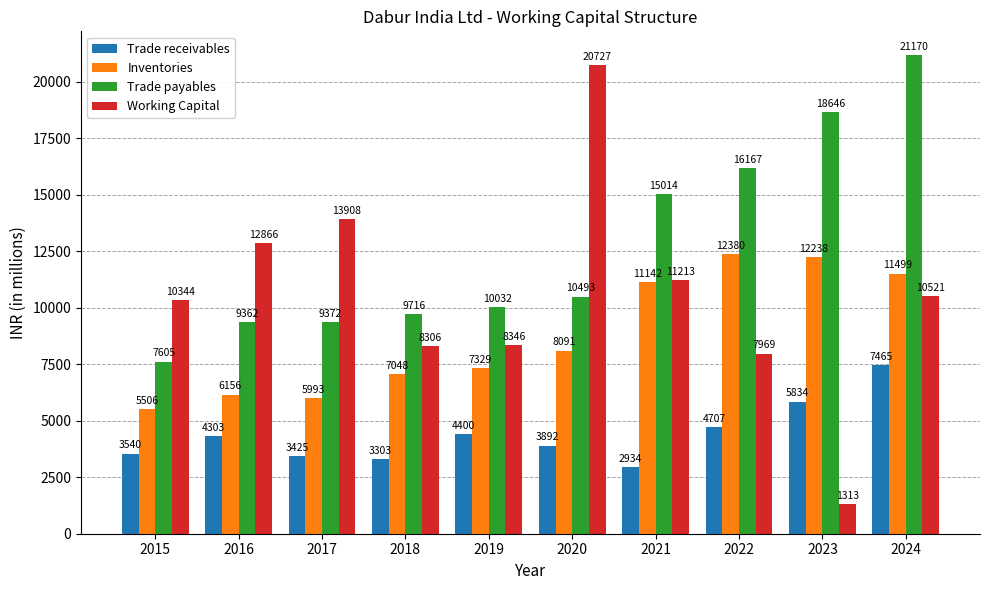

What is the sum of all Working Capital values?

105514.1